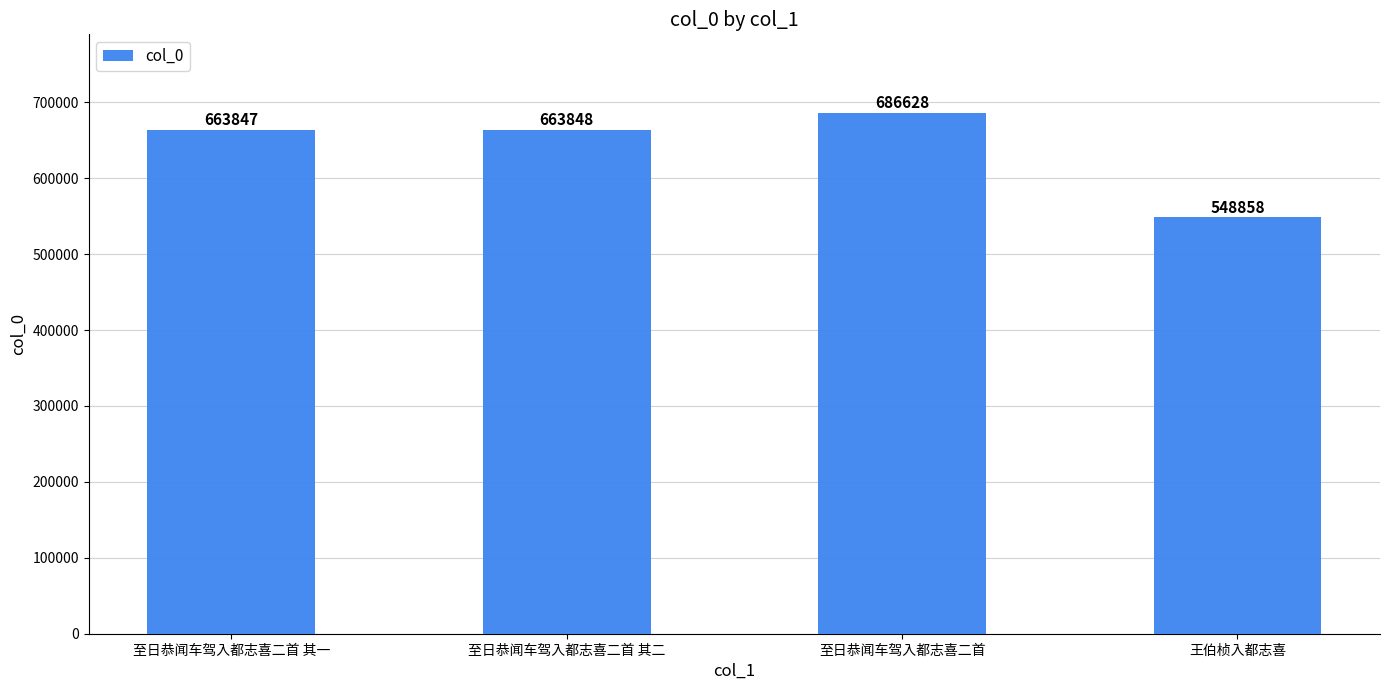

Reading right to left, extract all data points from this chart.

548858	686628	663848	663847